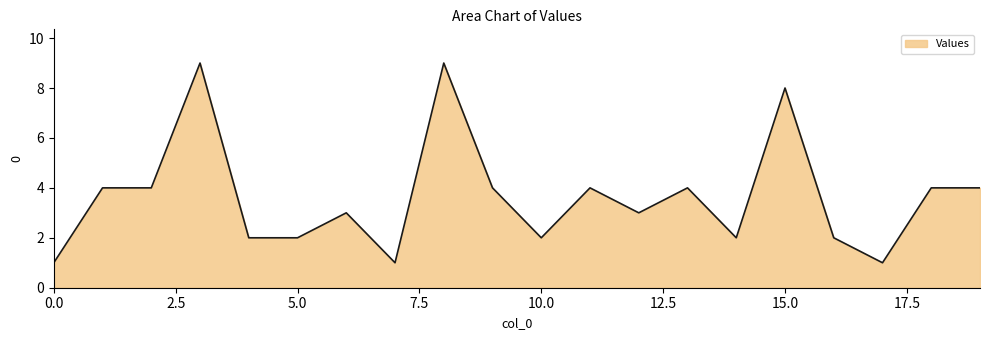

What is the greatest value displayed?

9